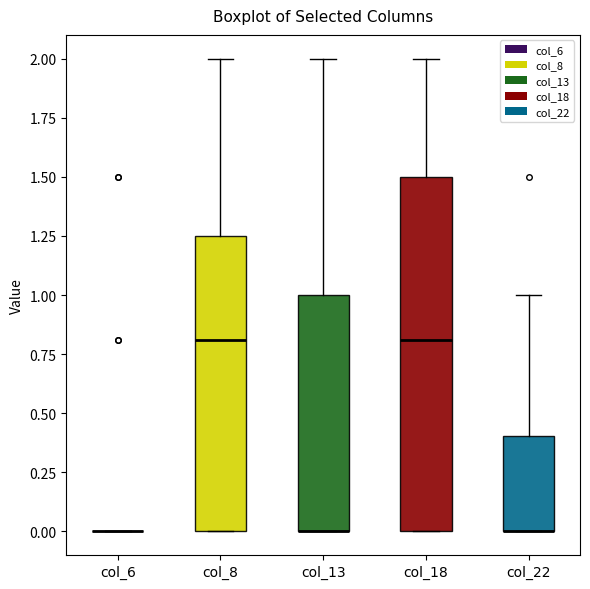

Where is the upper edge of the box for col_8 on the y-axis? The values are not printed on the chart, so give them approximately, as read against the axis.

1.25